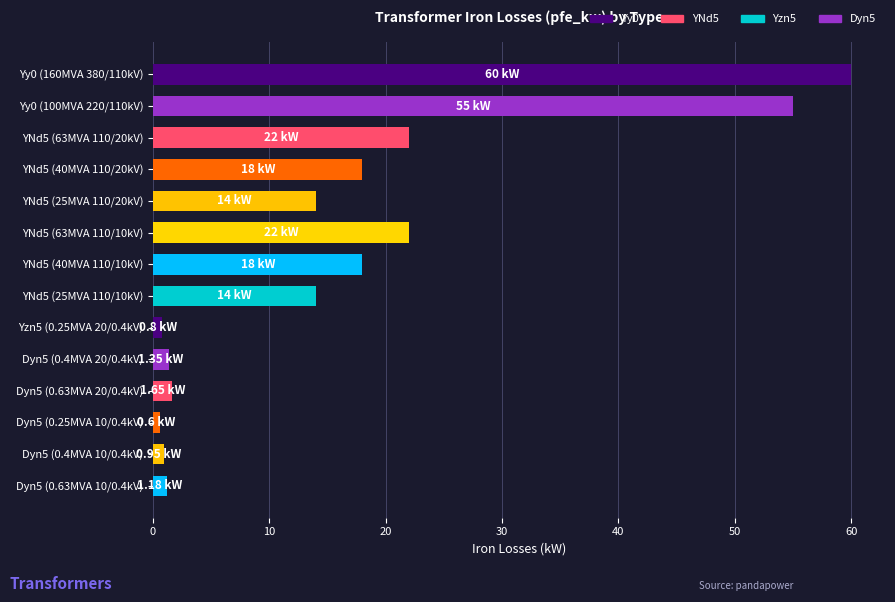

Which has a higher value, Dyn5 (0.63MVA 20/0.4kV) or YNd5 (25MVA 110/10kV)?

YNd5 (25MVA 110/10kV)